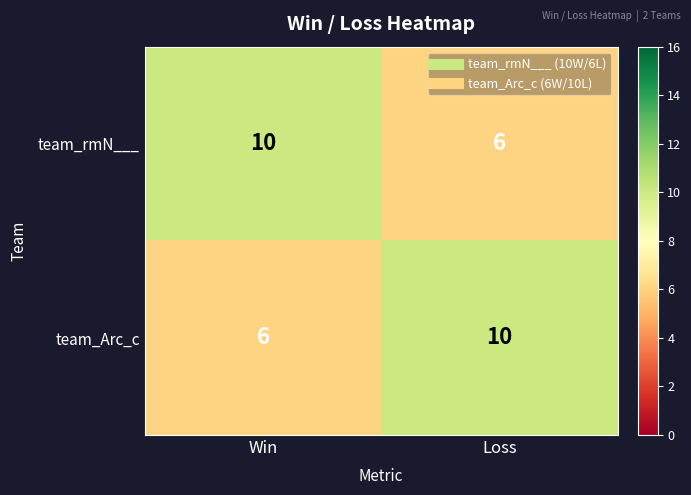

What is the highest value of the team_Arc_c series?

10